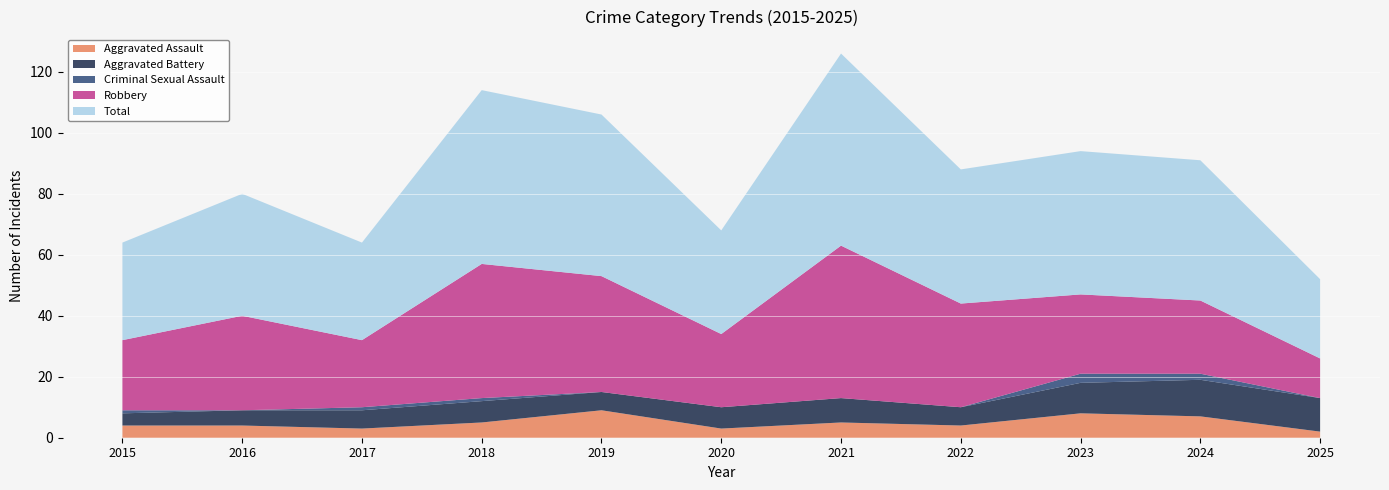

Reading right to left, what are all the values shown in this chart?

Aggravated Assault: 2025=2	2024=7	2023=8	2022=4	2021=5	2020=3	2019=9	2018=5	2017=3	2016=4	2015=4
Aggravated Battery: 2025=11	2024=12	2023=10	2022=6	2021=8	2020=7	2019=6	2018=7	2017=6	2016=5	2015=4
Criminal Sexual Assault: 2025=0	2024=2	2023=3	2022=0	2021=0	2020=0	2019=0	2018=1	2017=1	2016=0	2015=1
Robbery: 2025=13	2024=24	2023=26	2022=34	2021=50	2020=24	2019=38	2018=44	2017=22	2016=31	2015=23
Total: 2025=26	2024=46	2023=47	2022=44	2021=63	2020=34	2019=53	2018=57	2017=32	2016=40	2015=32